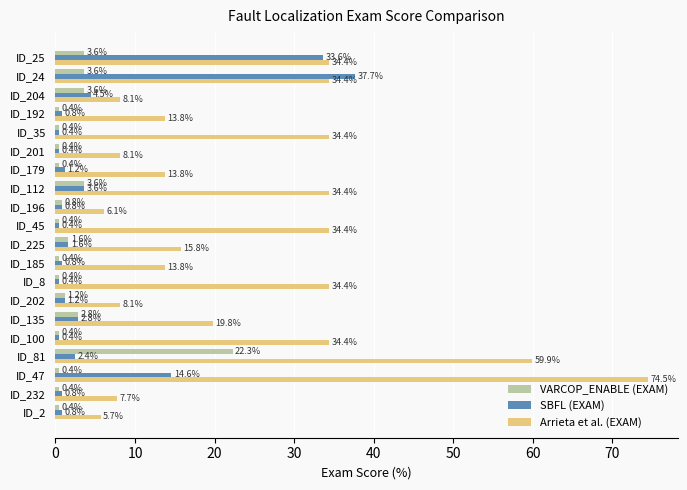

Count the number of categories in the chart.

20